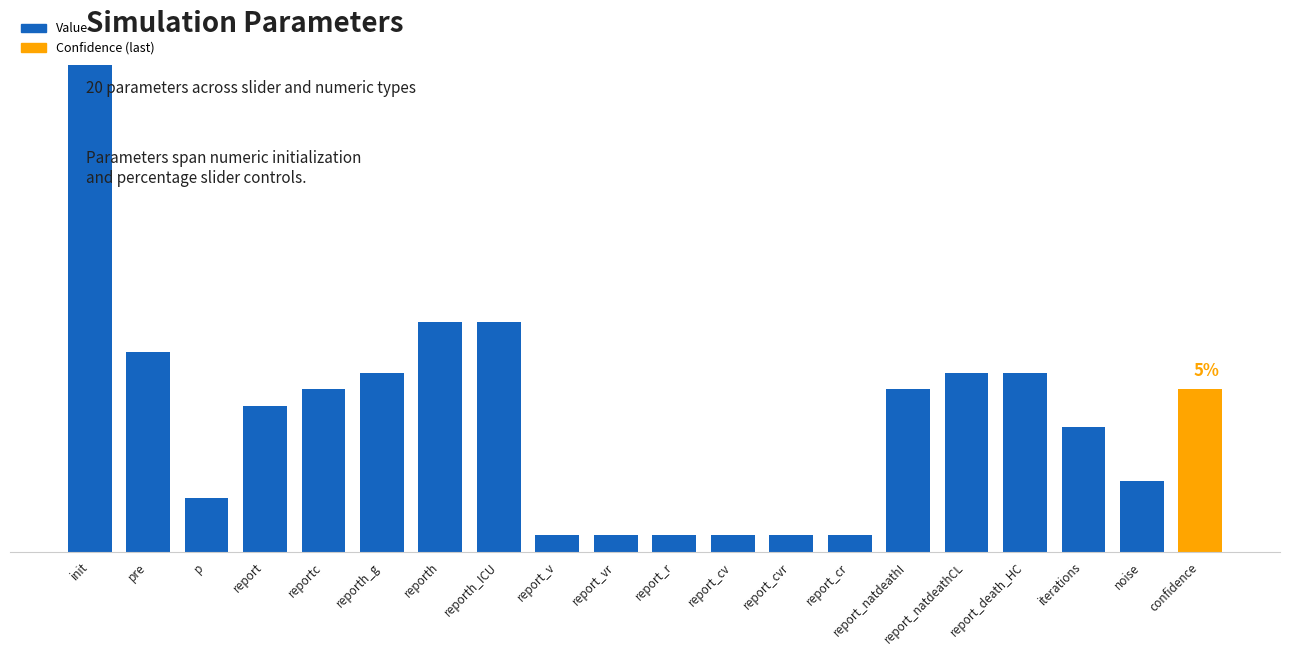

What is the difference between the values at confidence and reporth_ICU?

85.0